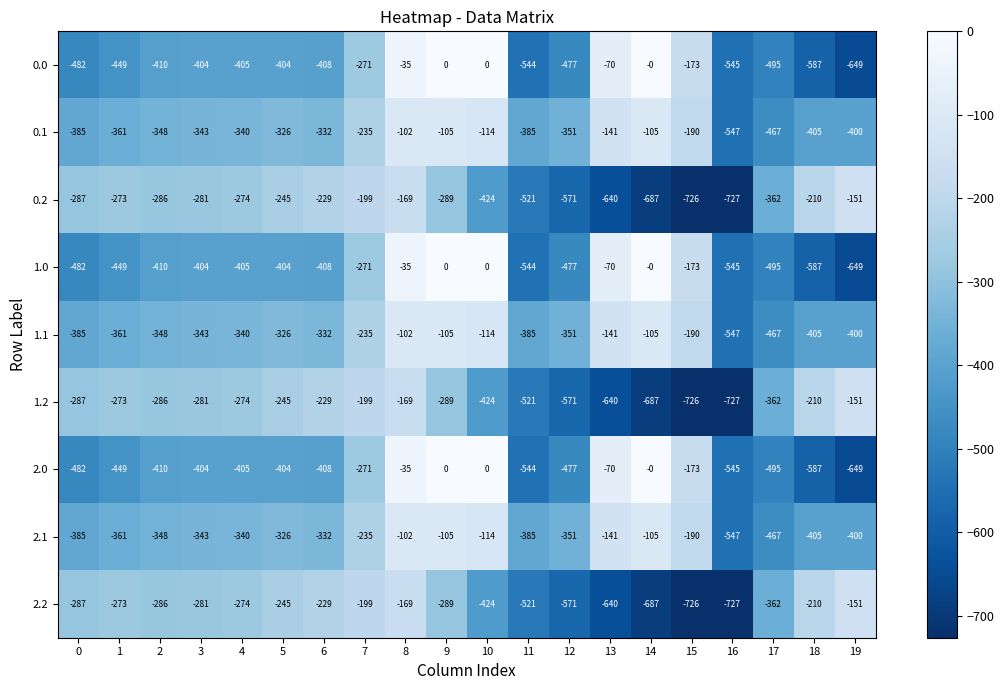

At which category is the sum across all series the highest?

8